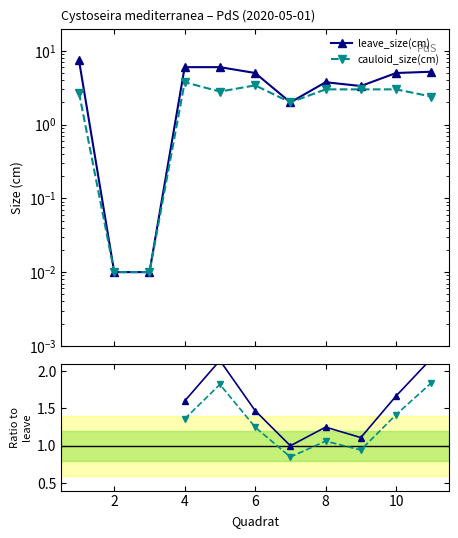

Between 4 and 8, which series saw the biggest shift?

leave_size(cm)